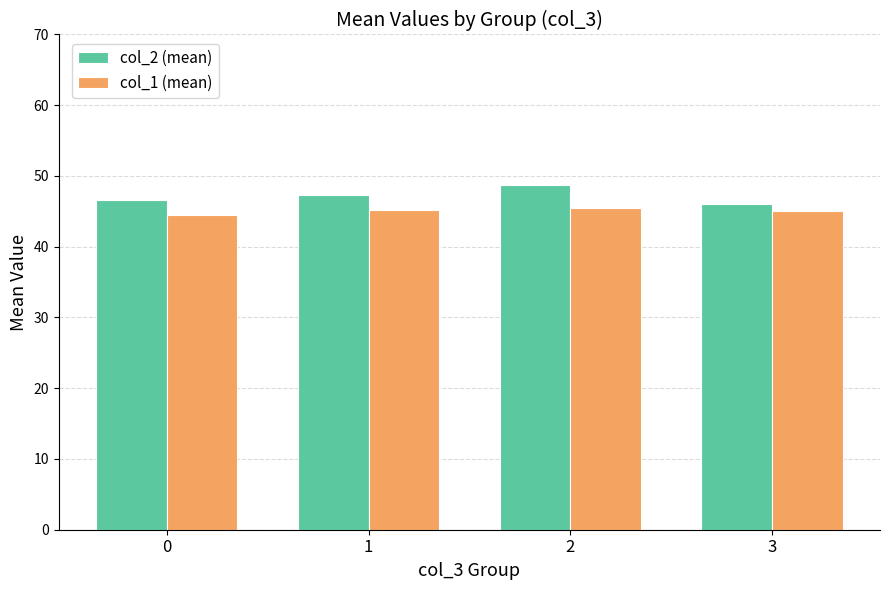

What is the spread (max minus min) of values at 2?

3.1